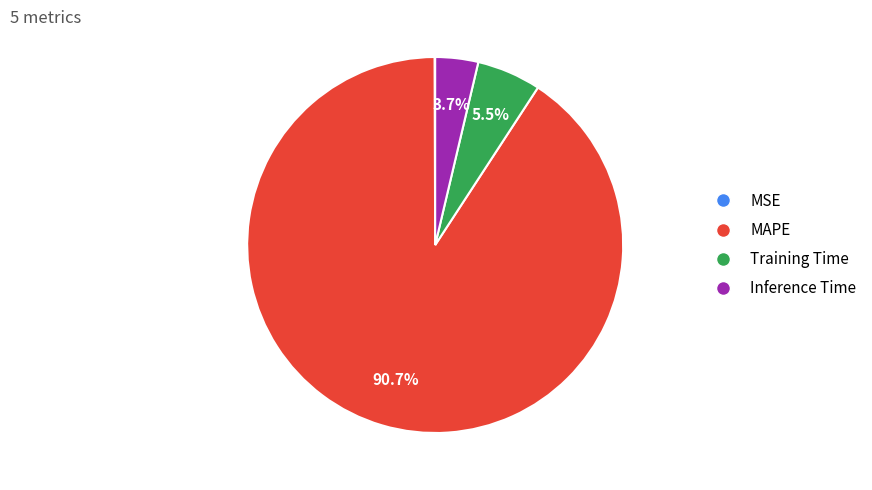

Does any single category account for the majority?

Yes